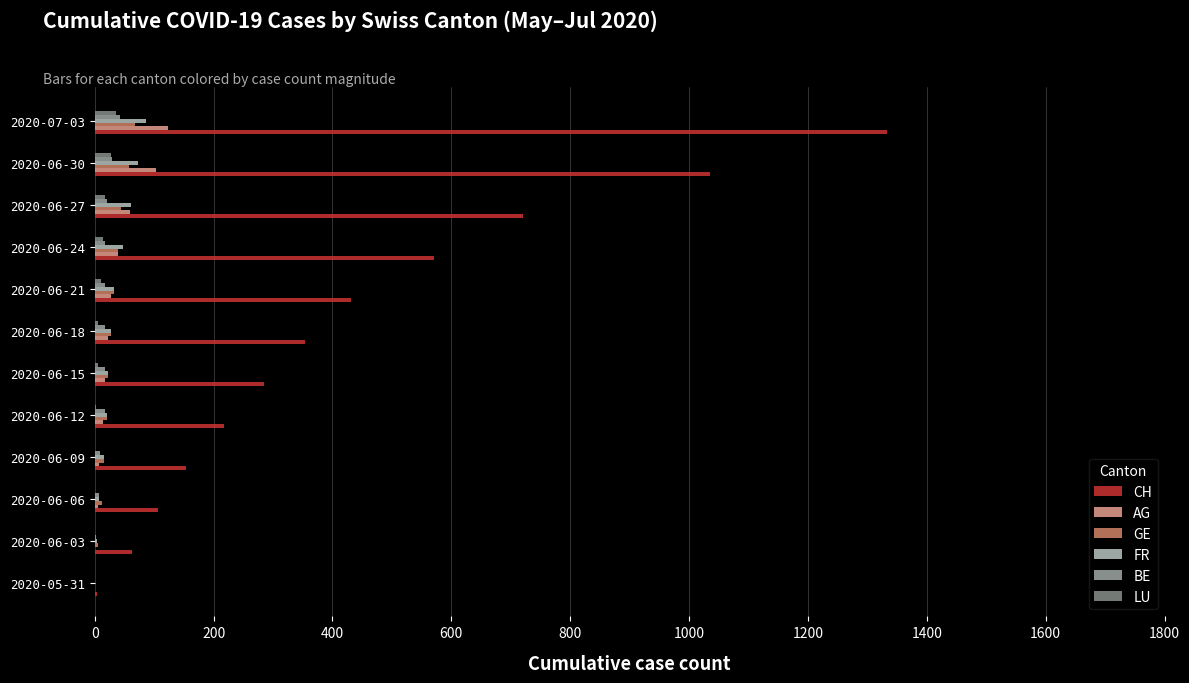

What is the greatest value displayed?

1333